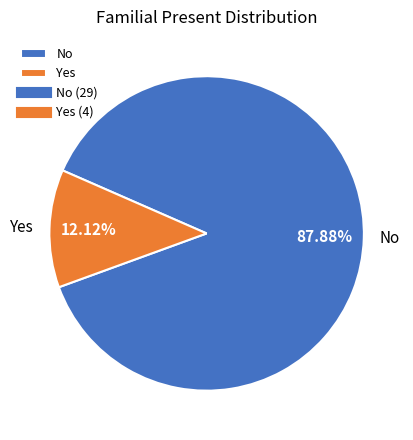

Does Yes represent more than half of the total?

No